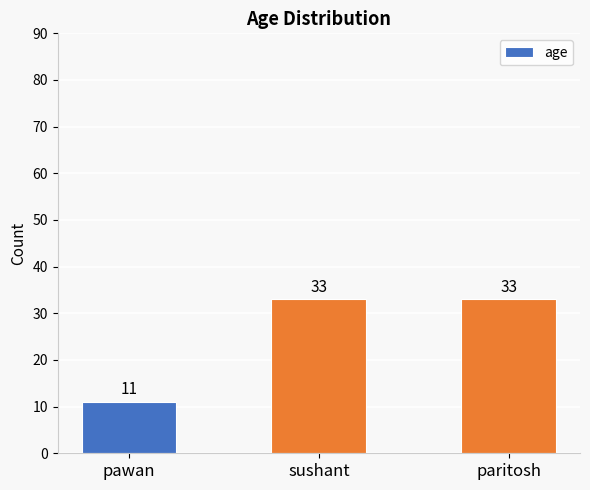

What is the label of the 2nd bar from the right?

sushant